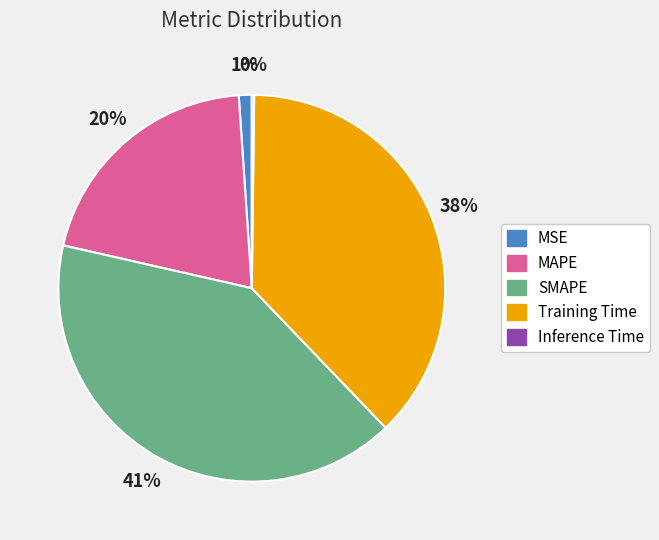

To the nearest percent, what is the average slice percentage?

20%